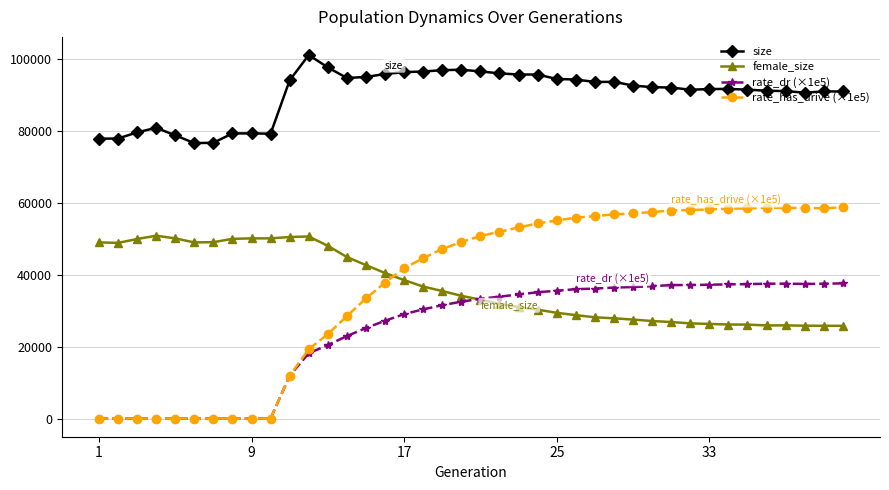

Which series has the widest spread of values?

rate_has_drive (×1e5)